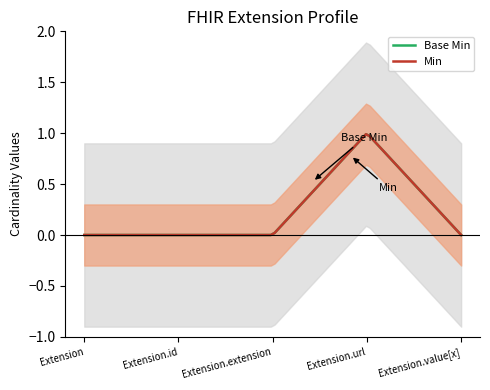

Which category has the highest value across all series?

Extension.url